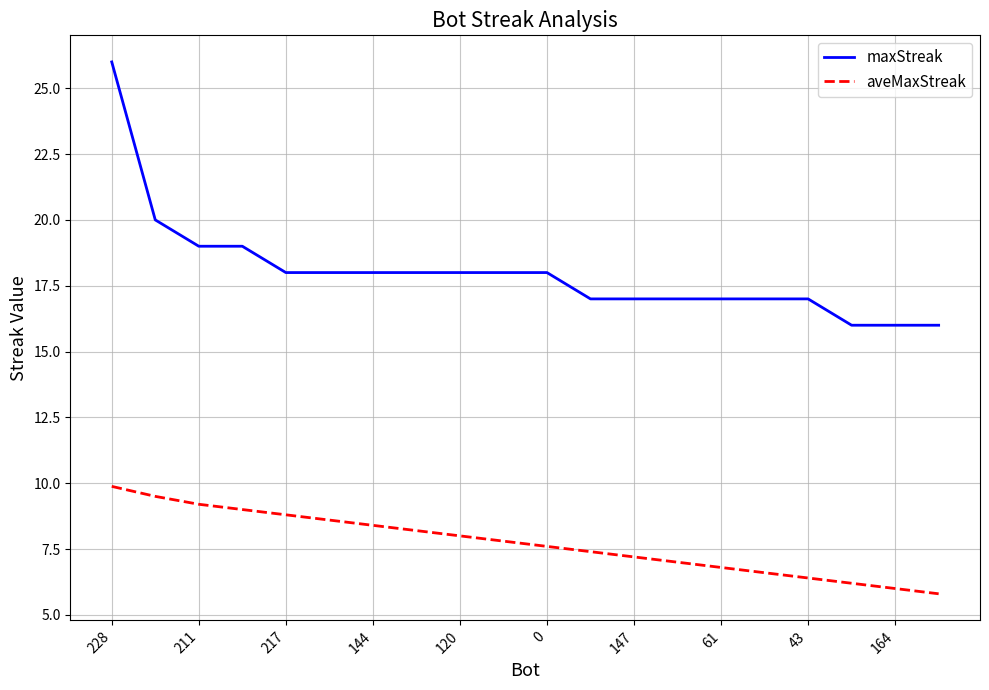

What is the difference between the maximum and minimum values in the aveMaxStreak series?

4.1